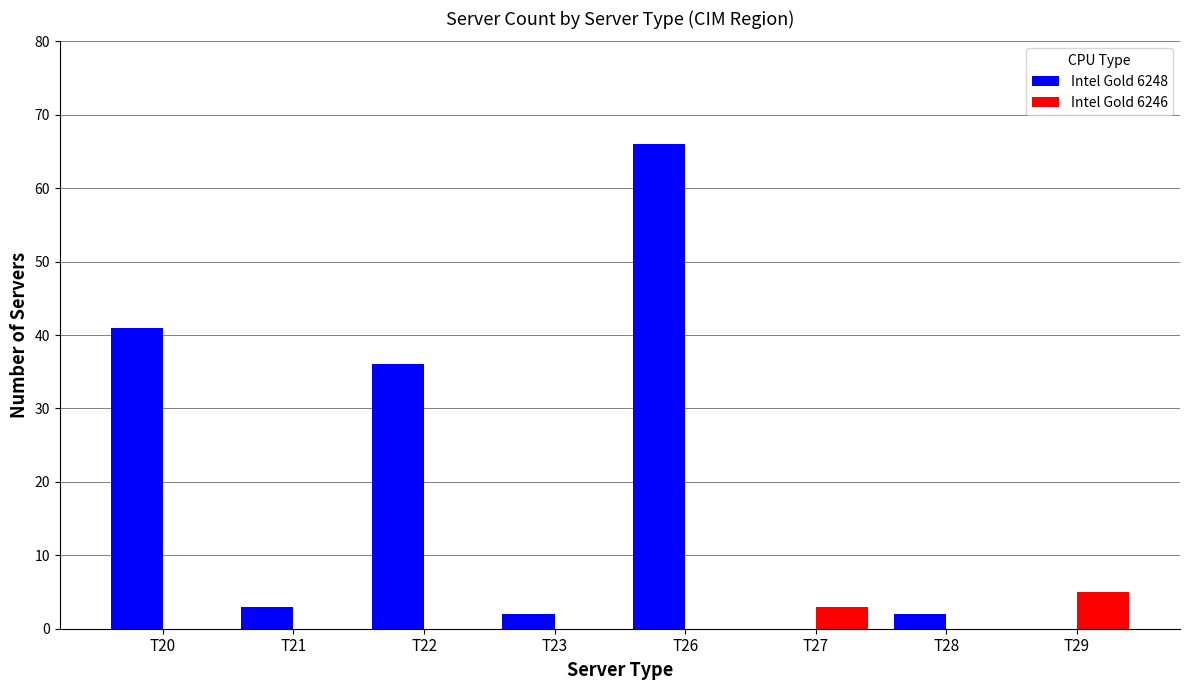

How many groups of bars are there?

8